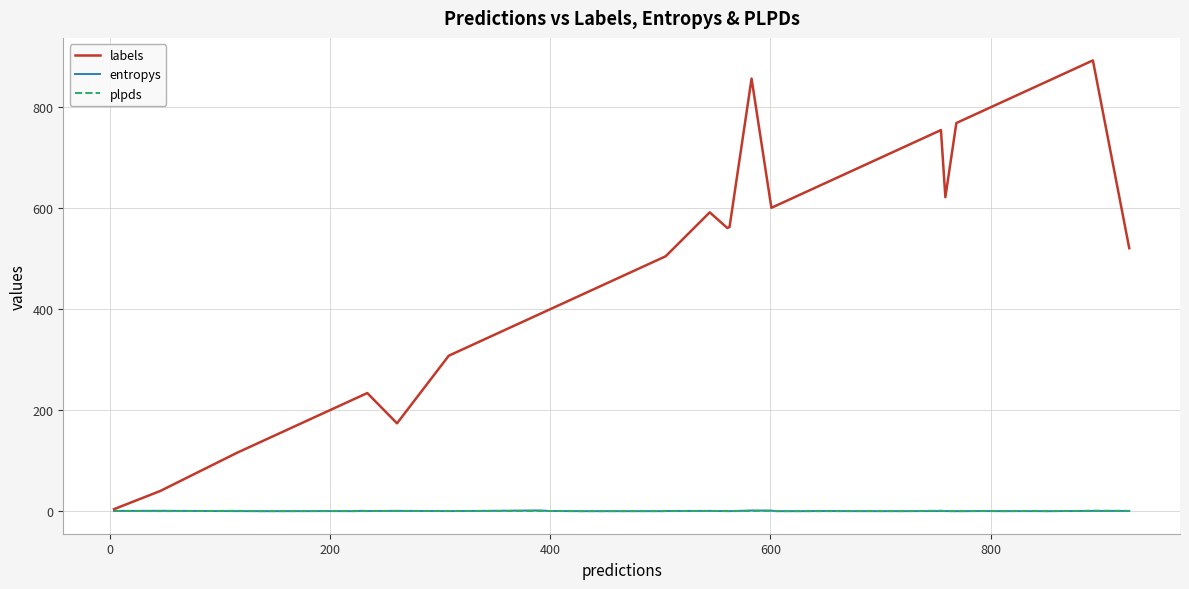

Which series has the largest range (max minus min)?

labels